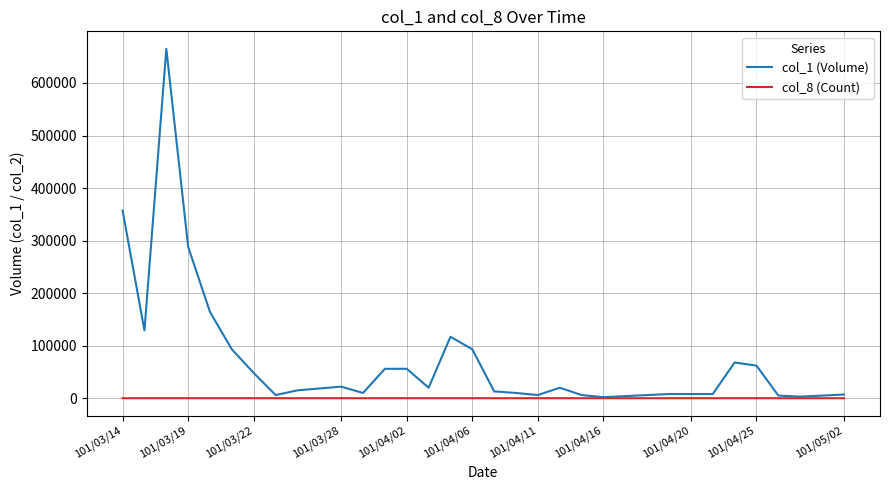

What are all the series names shown in the legend?

col_1 (Volume), col_8 (Count)